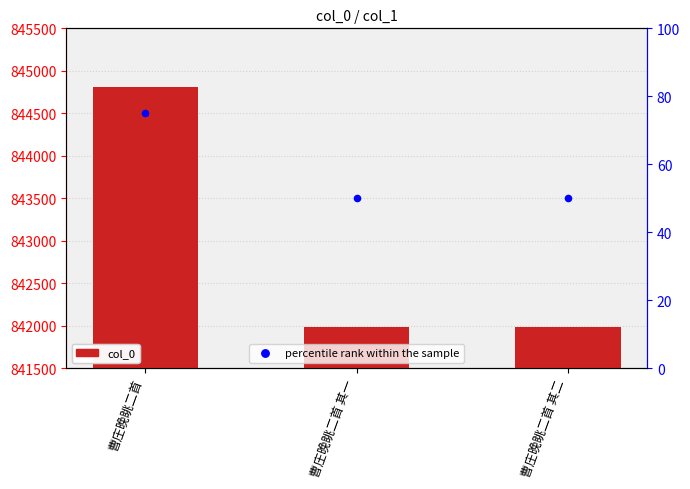

At how many categories does at least one series exceed 268768?

3